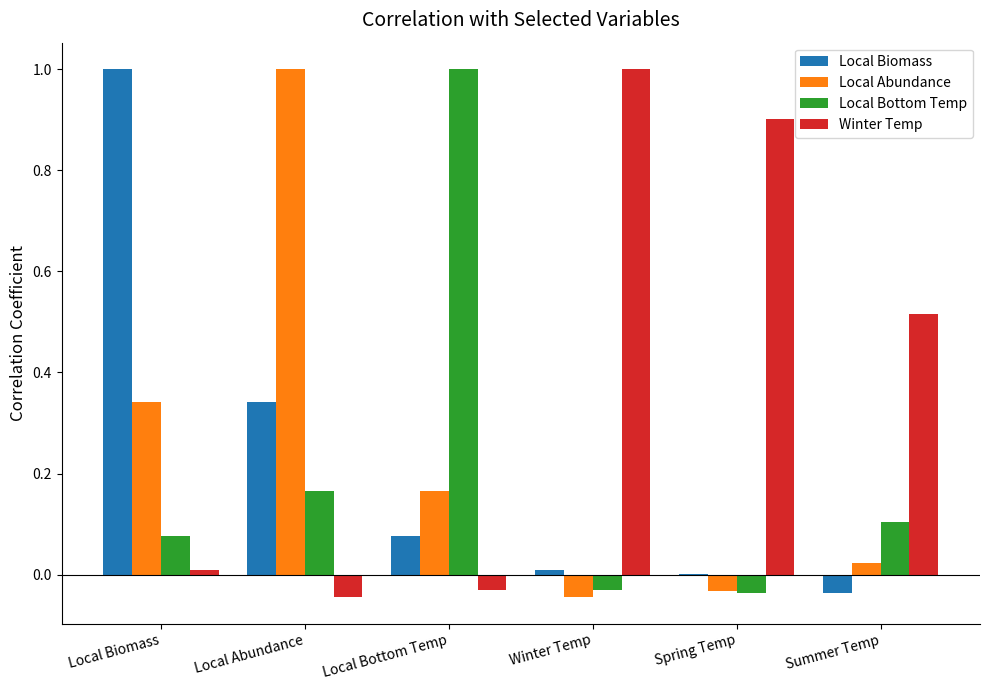

Is the value of Local Abundance at Summer Temp greater than the value of Local Bottom Temp at Summer Temp?

No